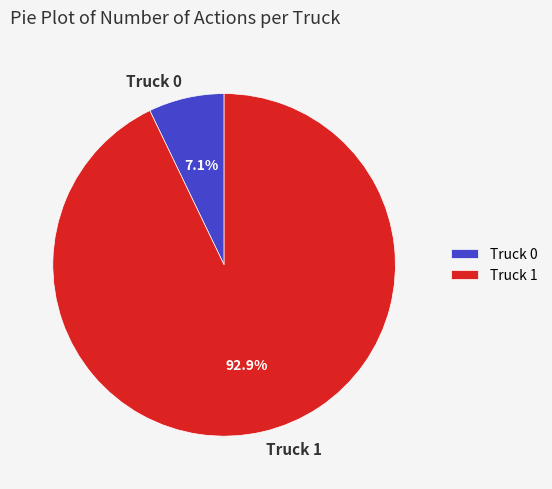

Is it true that Truck 1 is 93% of the pie?

True